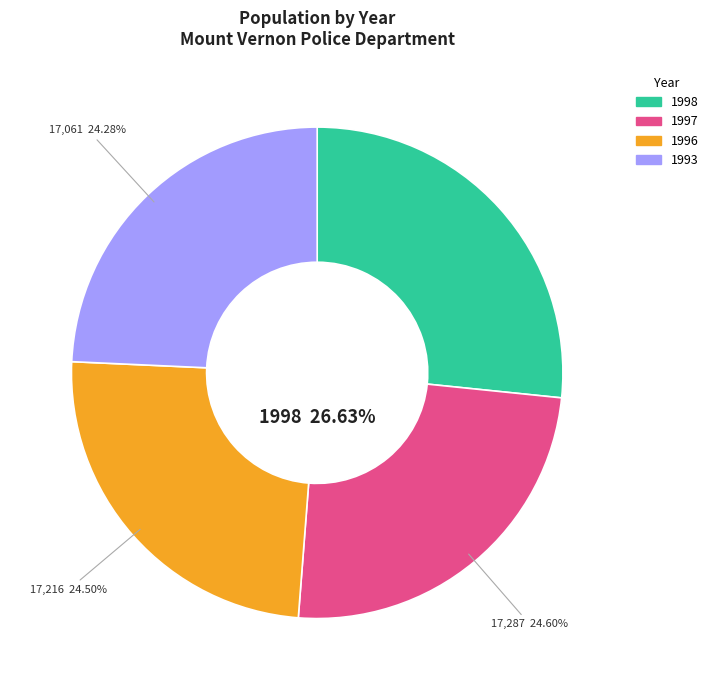

To the nearest percent, what portion does 1993 represent?

24%